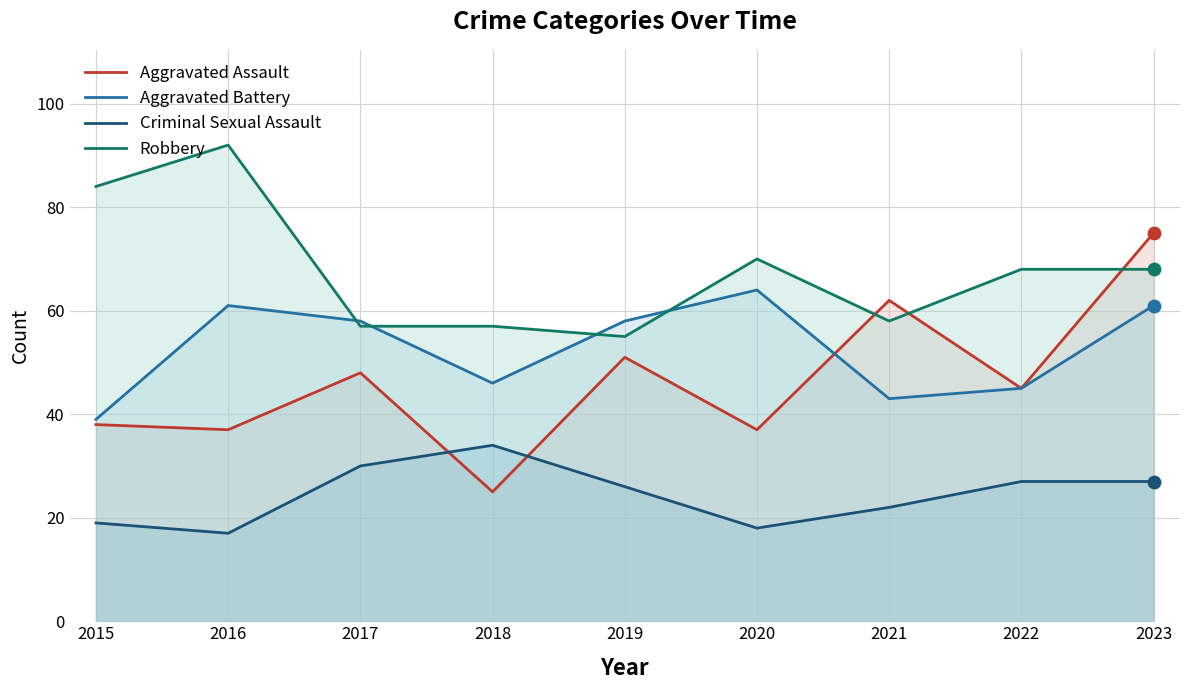

Is the value of Robbery at 2023 greater than the value of Criminal Sexual Assault at 2021?

Yes